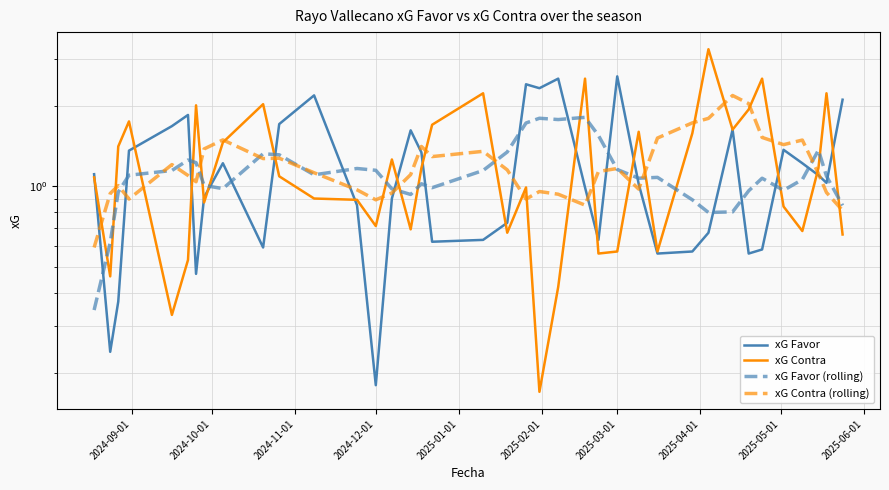

Rank the series by their average value, from highest to lowest.

xG Contra, xG Contra (rolling), xG Favor, xG Favor (rolling)